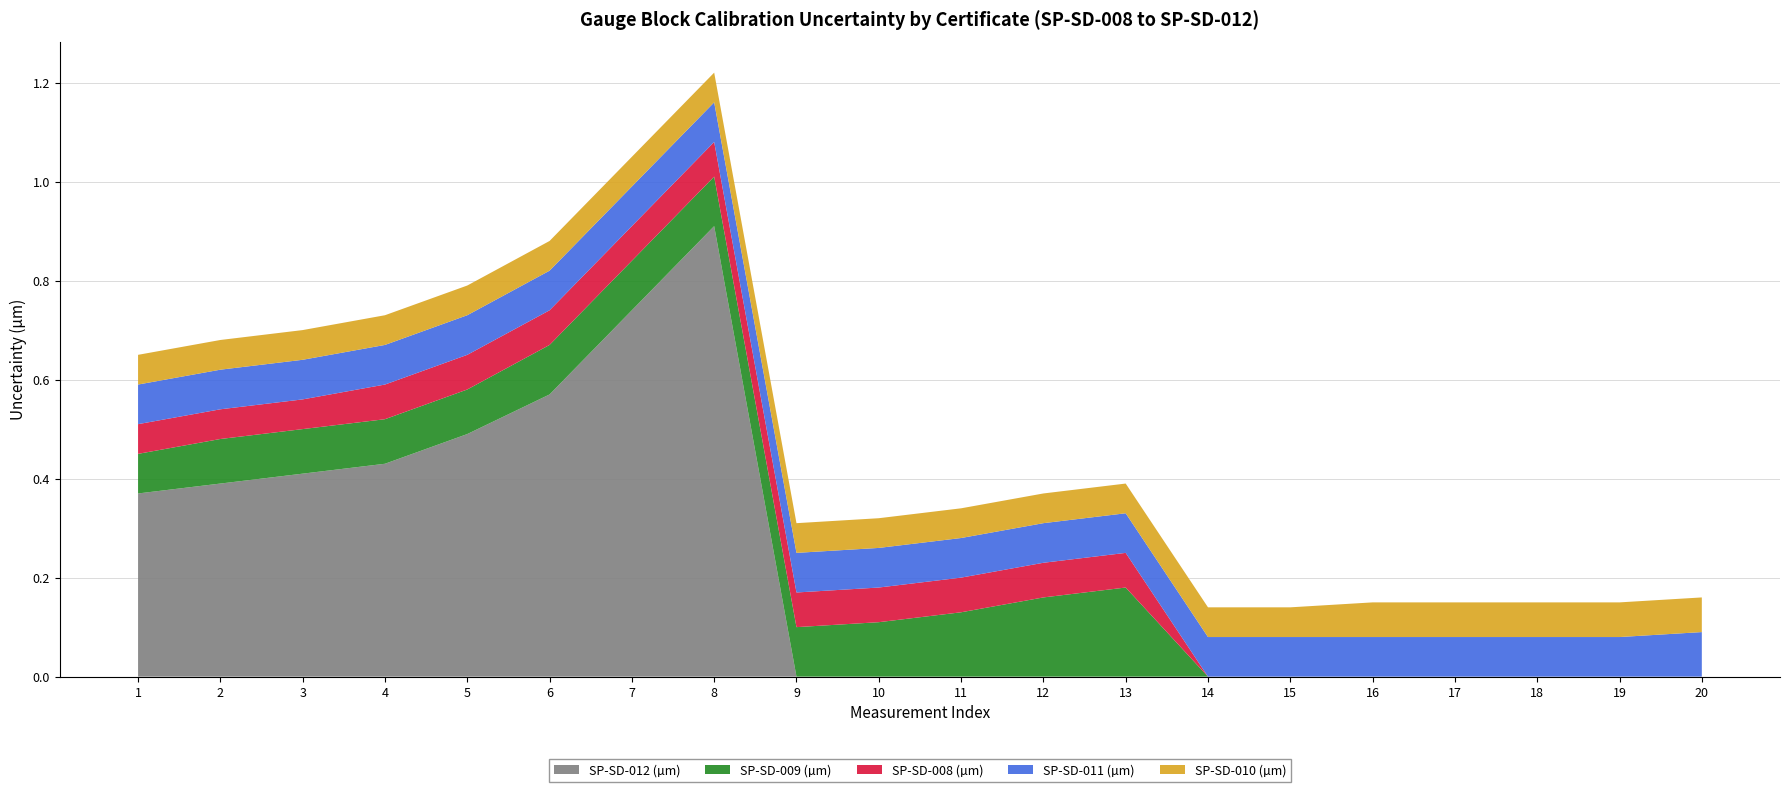

Reading right to left, what are all the values shown in this chart?

SP-SD-010 (µm): 0.1	0.1	0.1	0.1	0.1	0.1	0.1	0.1	0.1	0.1	0.1	0.1	0.1	0.1	0.1	0.1	0.1	0.1	0.1	0.1
SP-SD-011 (µm): 0.1	0.1	0.1	0.1	0.1	0.1	0.1	0.1	0.1	0.1	0.1	0.1	0.1	0.1	0.1	0.1	0.1	0.1	0.1	0.1
SP-SD-008 (µm): 0.0	0.0	0.0	0.0	0.0	0.0	0.0	0.1	0.1	0.1	0.1	0.1	0.1	0.1	0.1	0.1	0.1	0.1	0.1	0.1
SP-SD-009 (µm): 0.0	0.0	0.0	0.0	0.0	0.0	0.0	0.2	0.2	0.1	0.1	0.1	0.1	0.1	0.1	0.1	0.1	0.1	0.1	0.1
SP-SD-012 (µm): 0.0	0.0	0.0	0.0	0.0	0.0	0.0	0.0	0.0	0.0	0.0	0.0	0.9	0.7	0.6	0.5	0.4	0.4	0.4	0.4